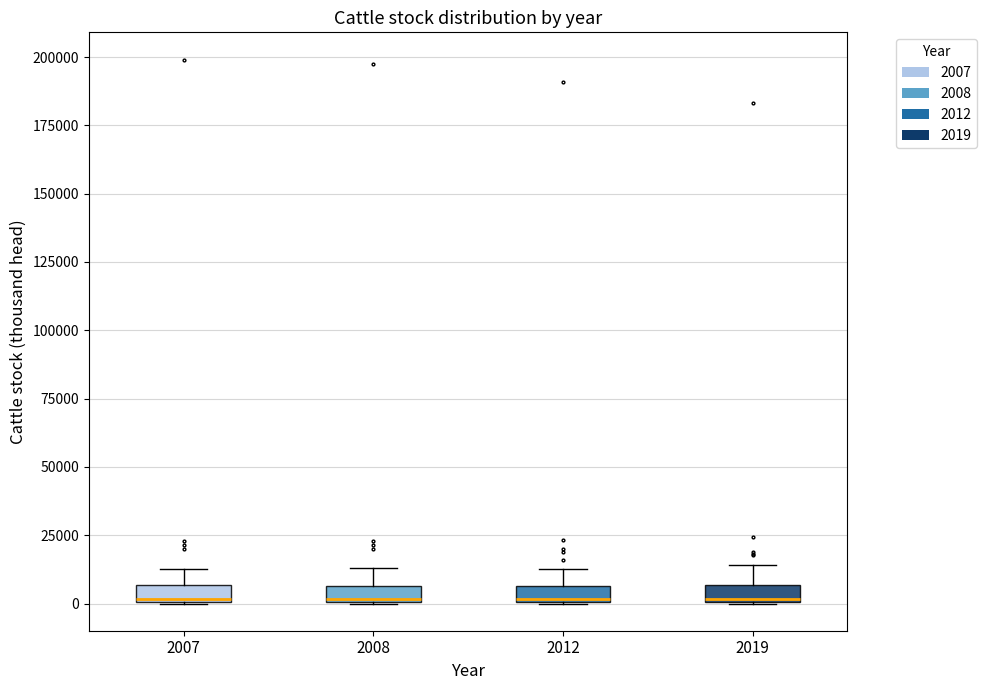

Where is the lower edge of the box at x = 2008 on the y-axis? The values are not printed on the chart, so give them approximately, as read against the axis.

0